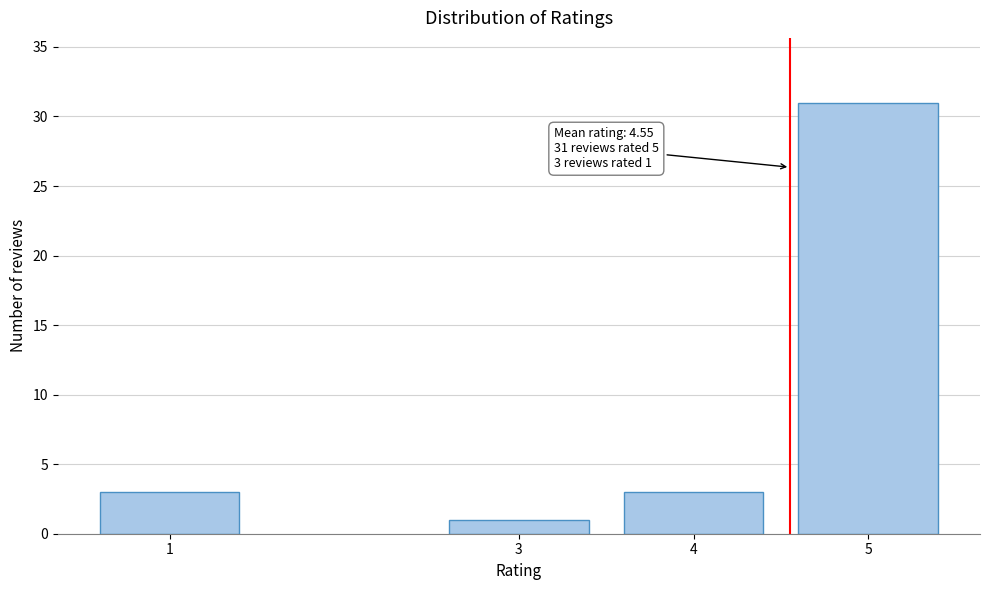

Reading left to right, extract all data points from this chart.

3	1	3	31